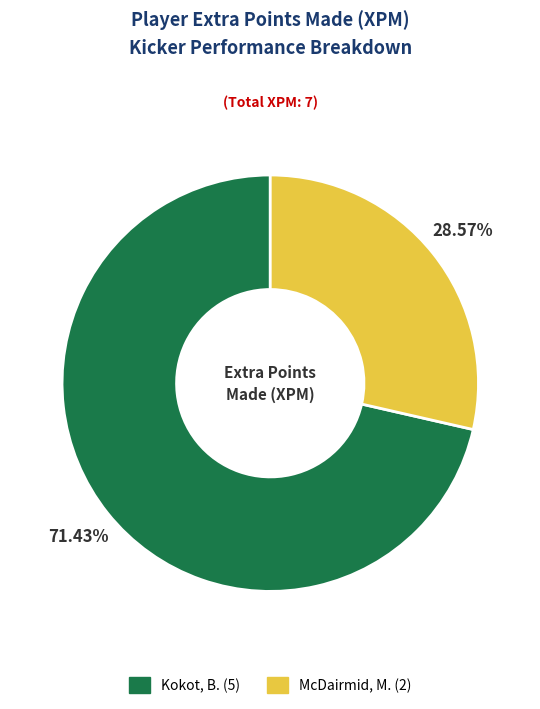

Does Kokot, B. represent more than half of the total?

Yes